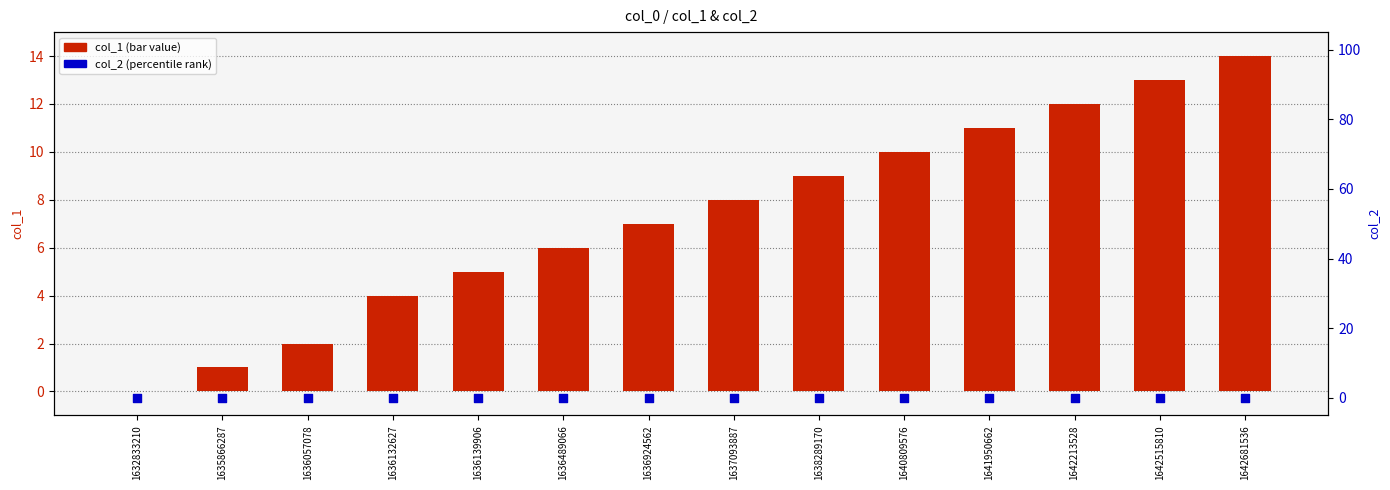

At how many categories does at least one series exceed 6?

8